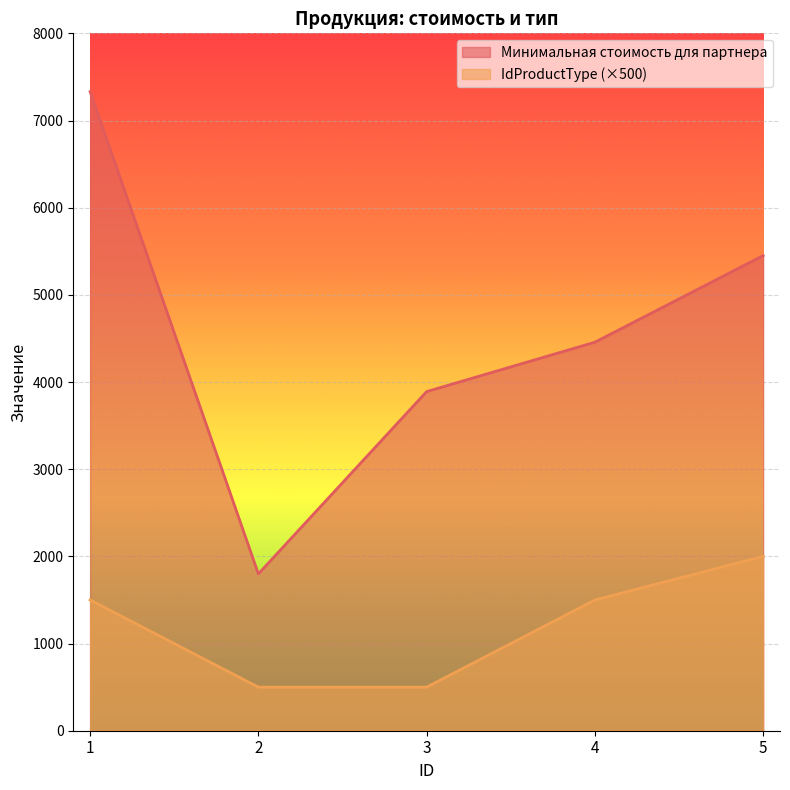

True or false: IdProductType and Минимальная стоимость для партнера cross at least once.

False